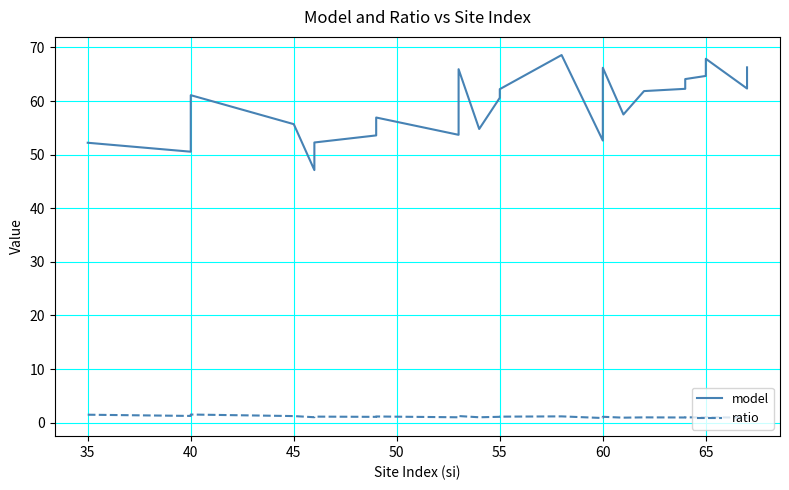

Is this an area chart (filled region under the line)?

No